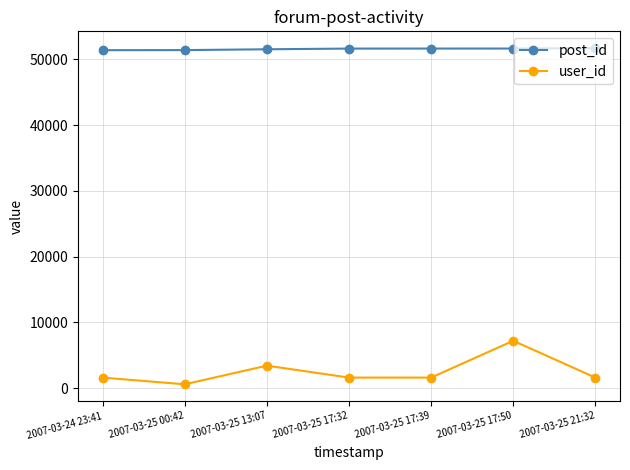

True or false: post_id and user_id cross at least once.

False